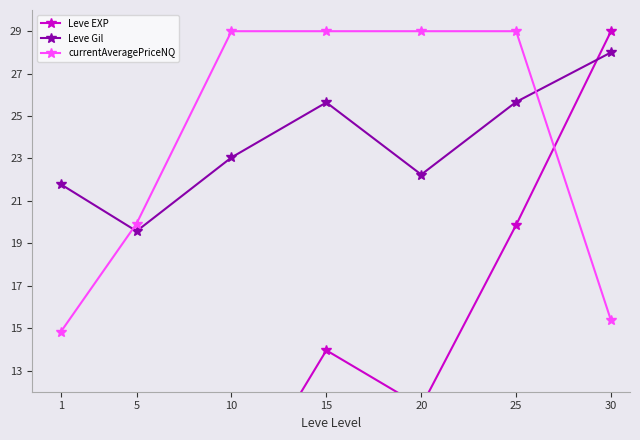

How many values in the Leve Gil series exceed 23?

4